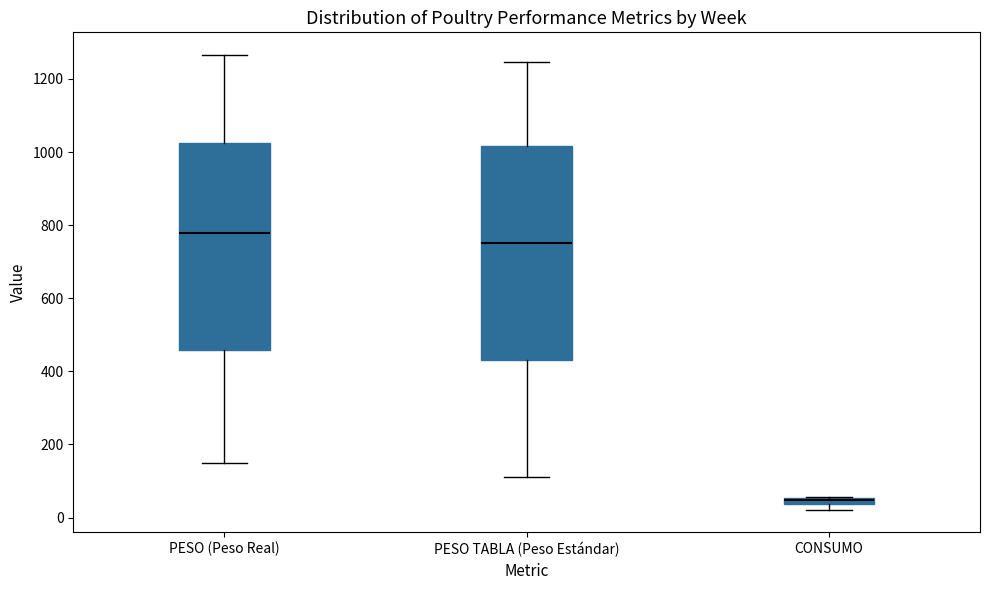

Which box has the highest median line?

PESO (Peso Real)